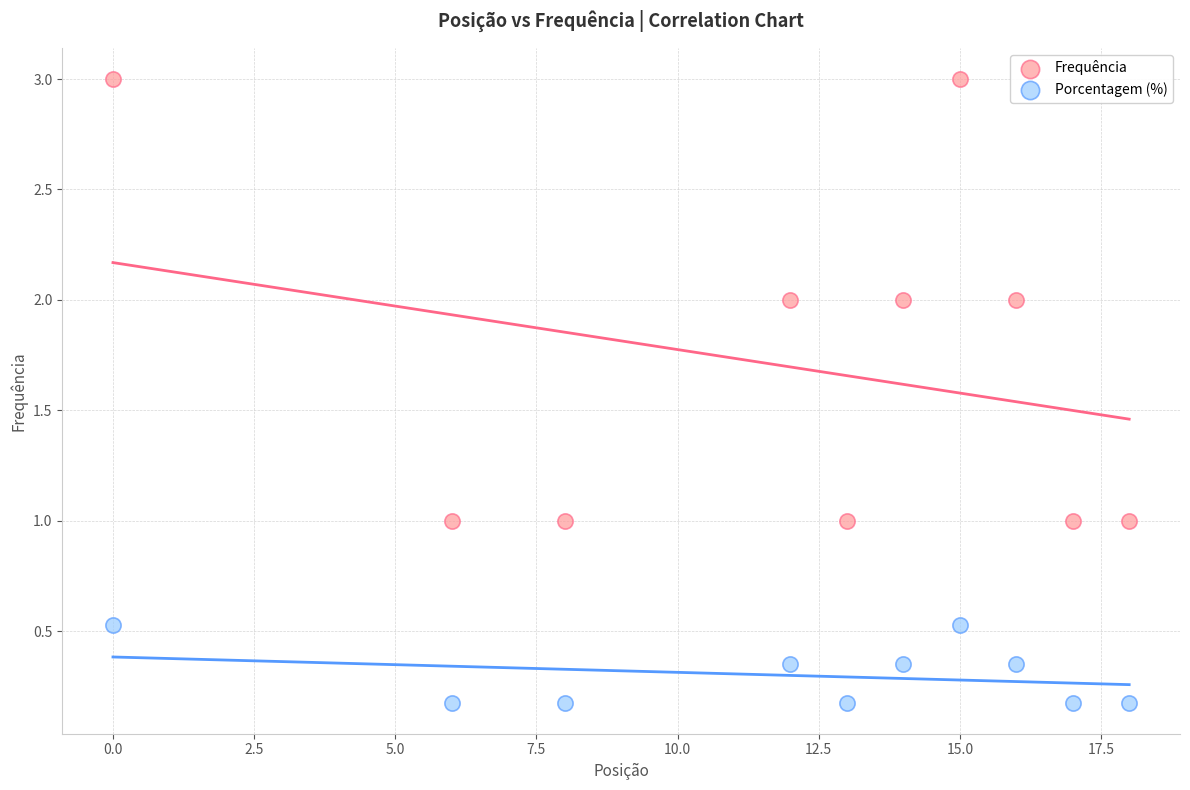

Which series reaches the minimum Y coordinate?

Porcentagem (%)